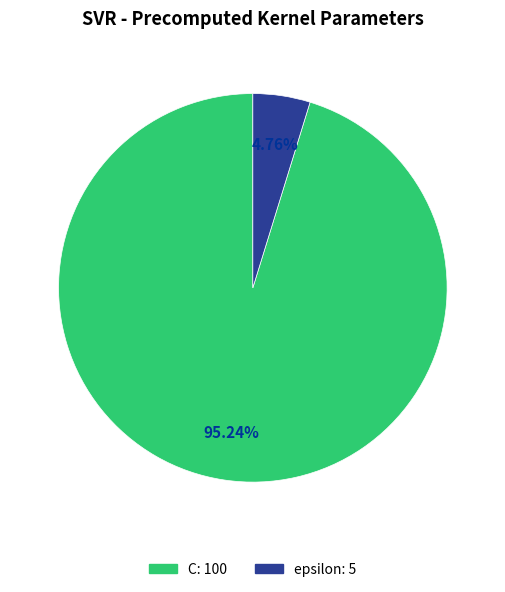

To the nearest percent, what is the difference between the largest and smallest slice percentages?

90%